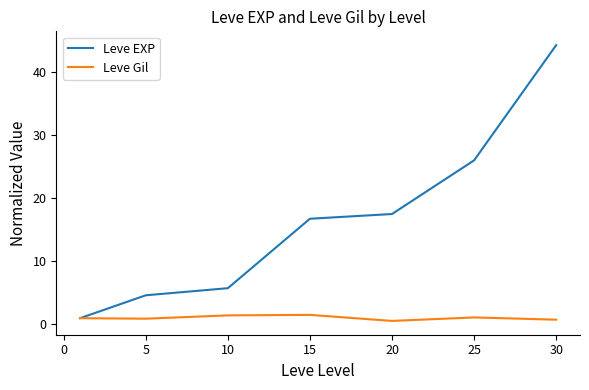

Which series has the largest total across all categories?

Leve EXP